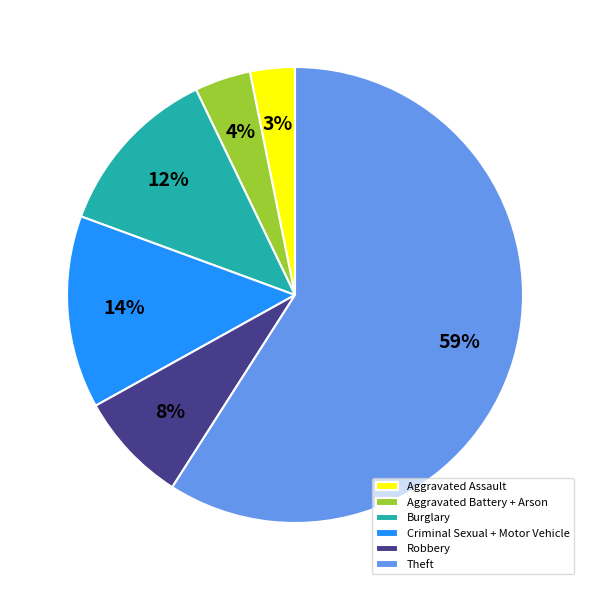

Which slice represents more than half of the pie?

Theft